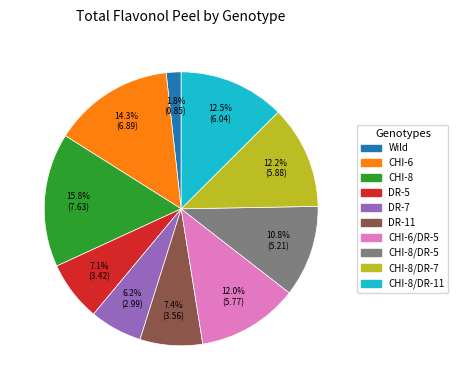

To the nearest percent, what portion does CHI-8/DR-7 represent?

12%